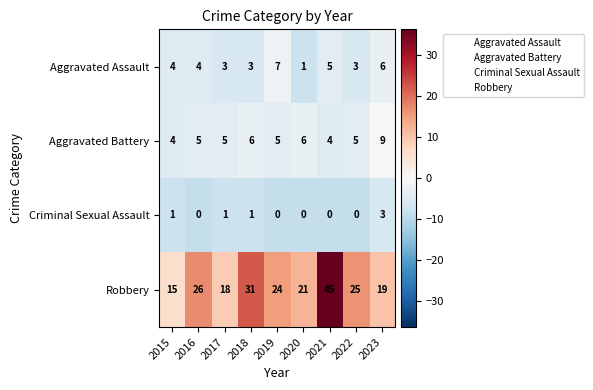

At which category is the sum across all series the highest?

2021